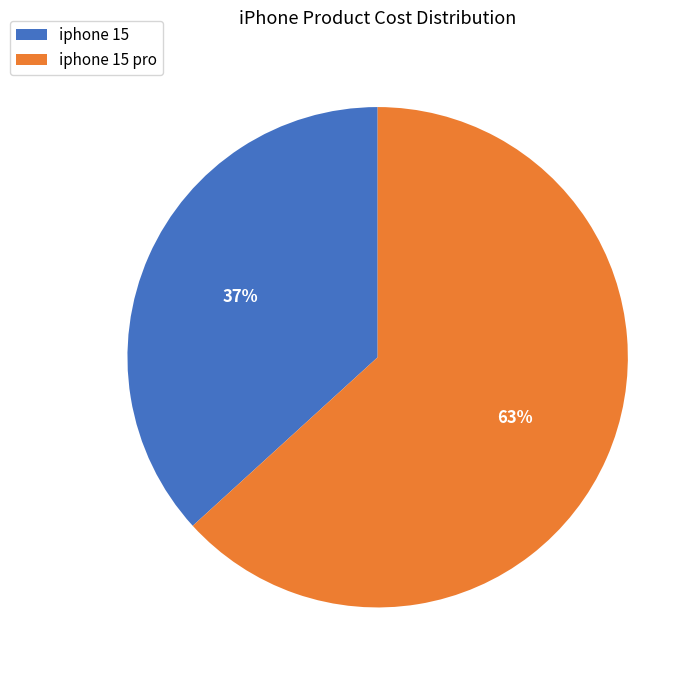

Between iphone 15 pro and iphone 15, which is larger?

iphone 15 pro